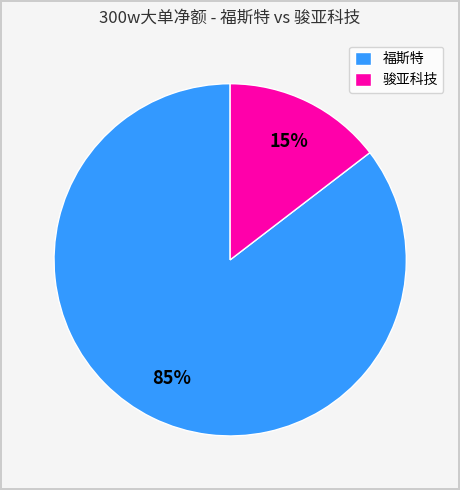

True or false: 骏亚科技 accounts for 23% of the total.

False